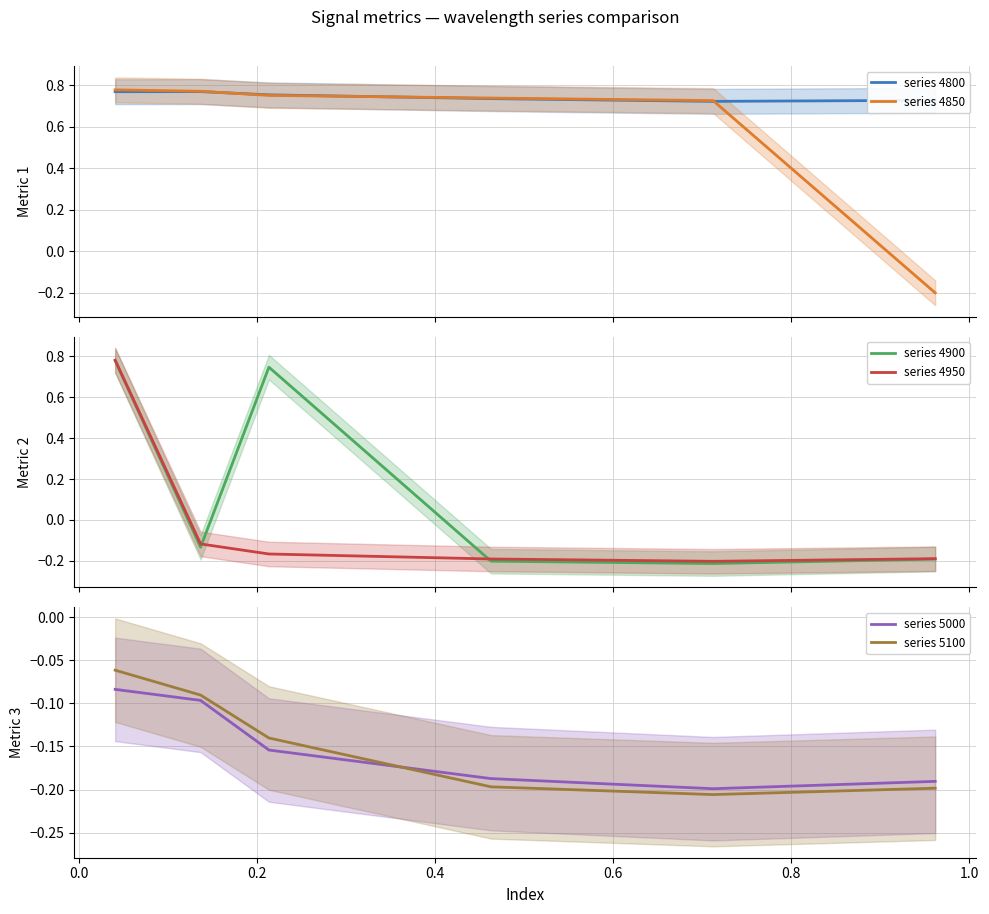

Reading left to right, what are all the values shown in this chart?

series 4800: 0.8	0.8	0.8	0.7	0.7	0.7
series 4850: 0.8	0.8	0.8	0.7	0.7	-0.2
series 4900: 0.8	-0.1	0.7	-0.2	-0.2	-0.2
series 4950: 0.8	-0.1	-0.2	-0.2	-0.2	-0.2
series 5000: -0.1	-0.1	-0.2	-0.2	-0.2	-0.2
series 5100: -0.1	-0.1	-0.1	-0.2	-0.2	-0.2